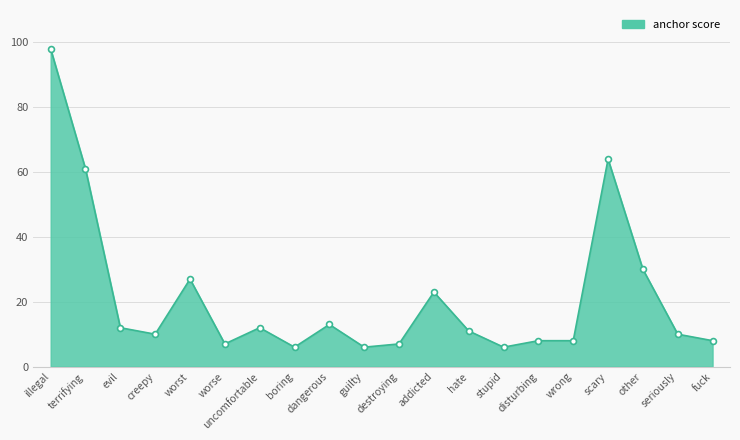

Approximately how many times larger is the value at addicted compared to creepy?

2.3